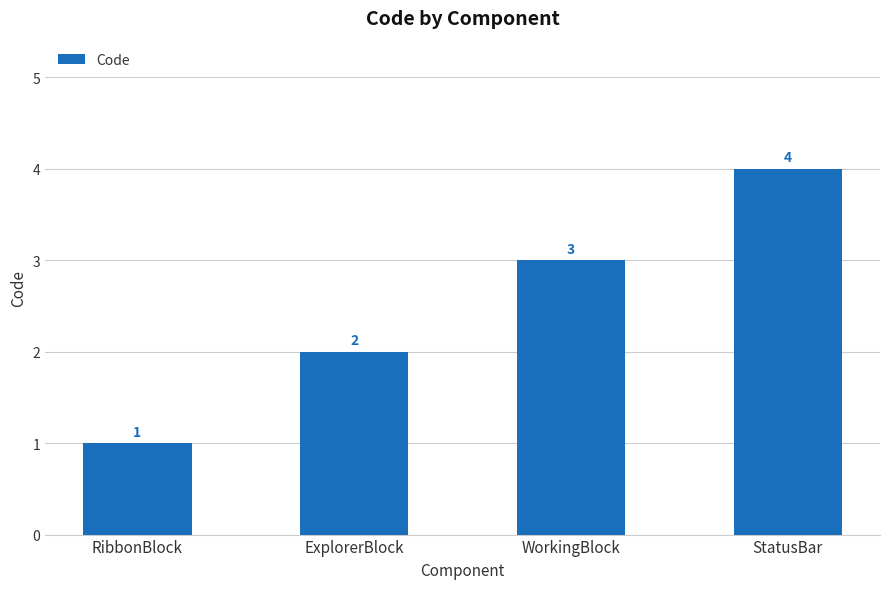

What is the smallest value displayed?

1